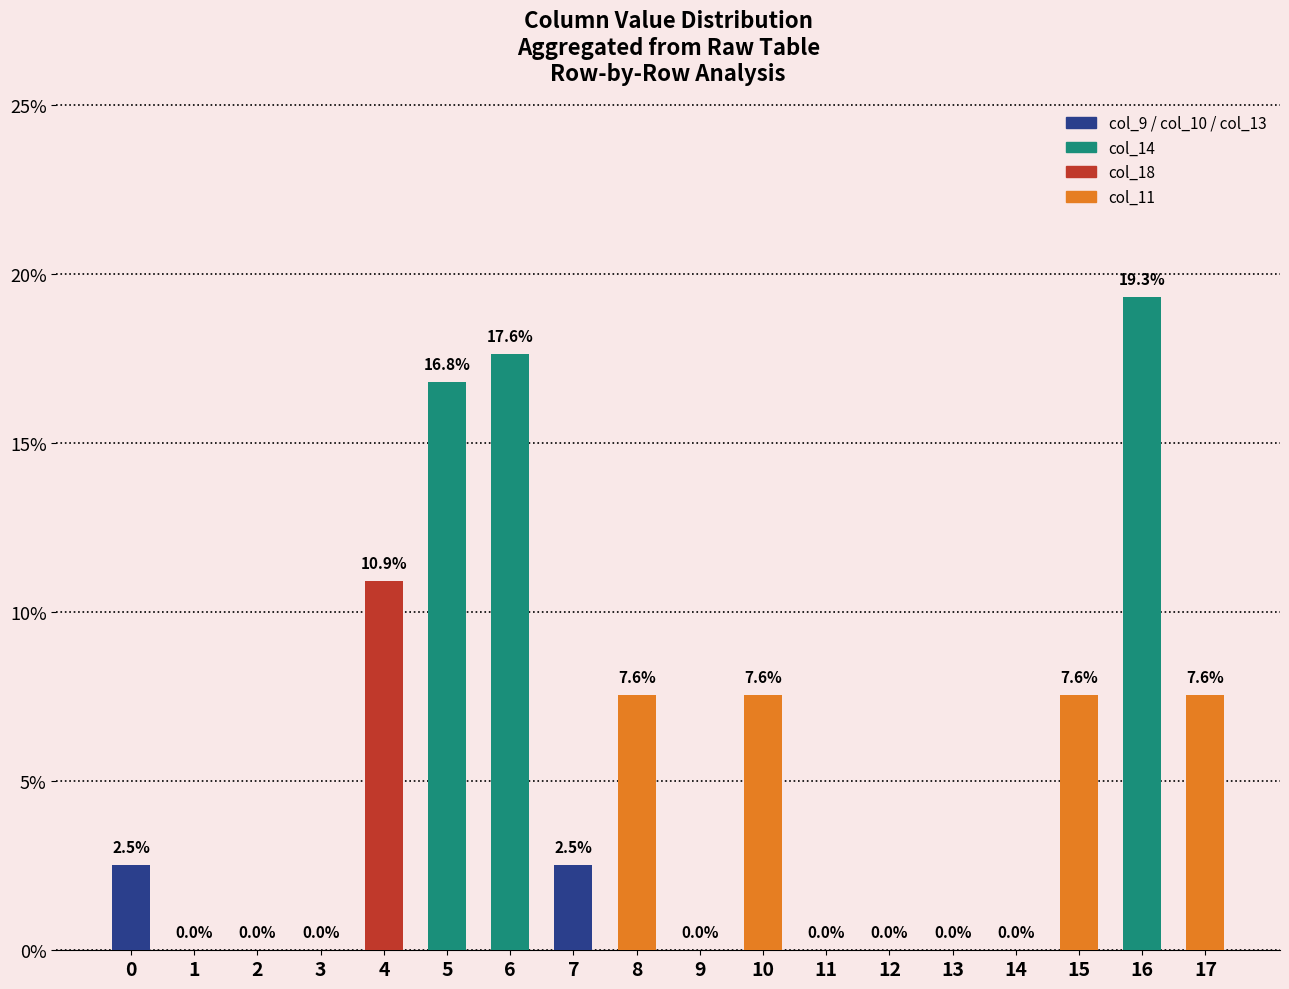

Between 13 and 16, which is larger?

16